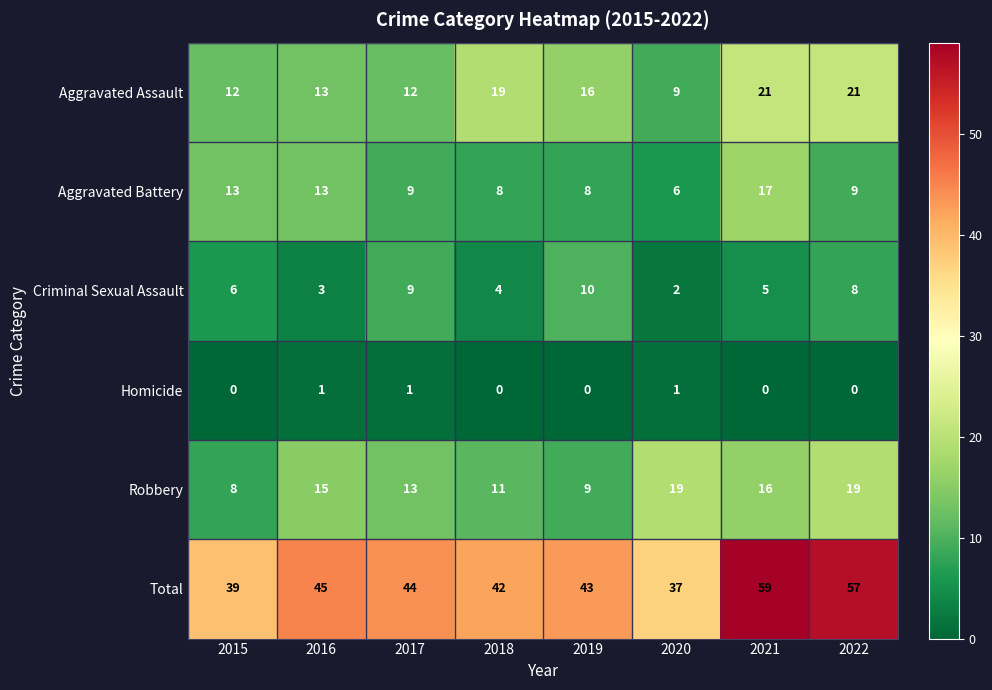

Between 2015 and 2016, which series saw the biggest shift?

Robbery